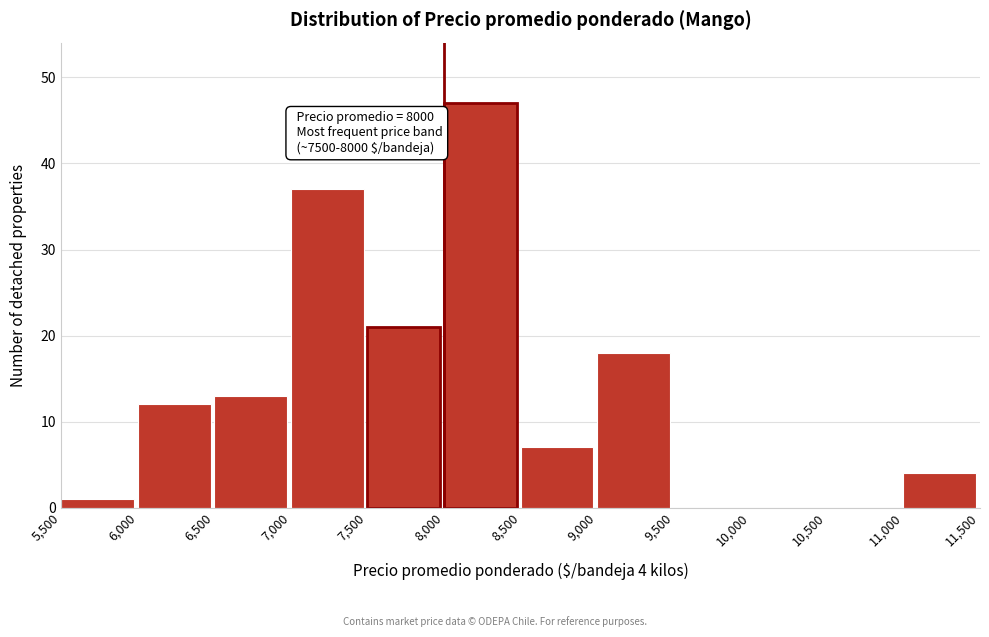

Over which range of the x-axis is the bar tallest?

8,000 to 8,500